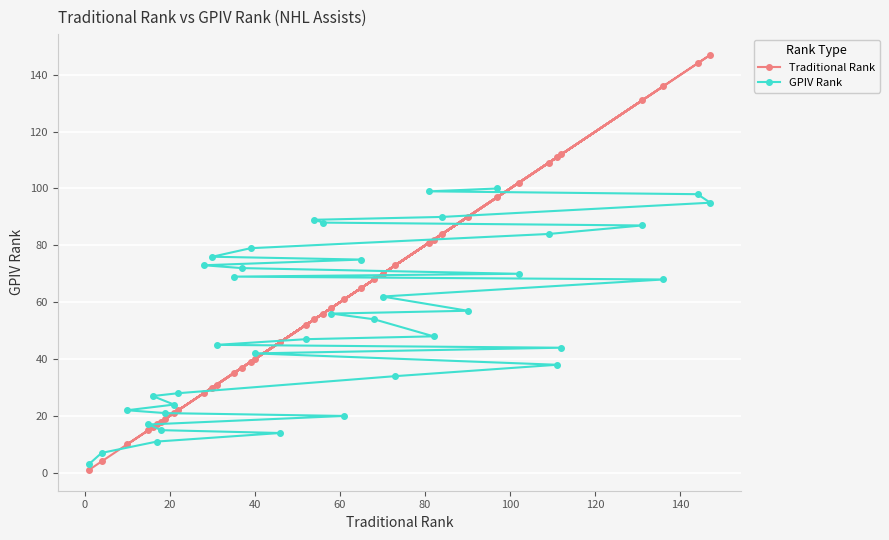

Rank the series by their maximum value, from highest to lowest.

Traditional Rank, GPIV Rank